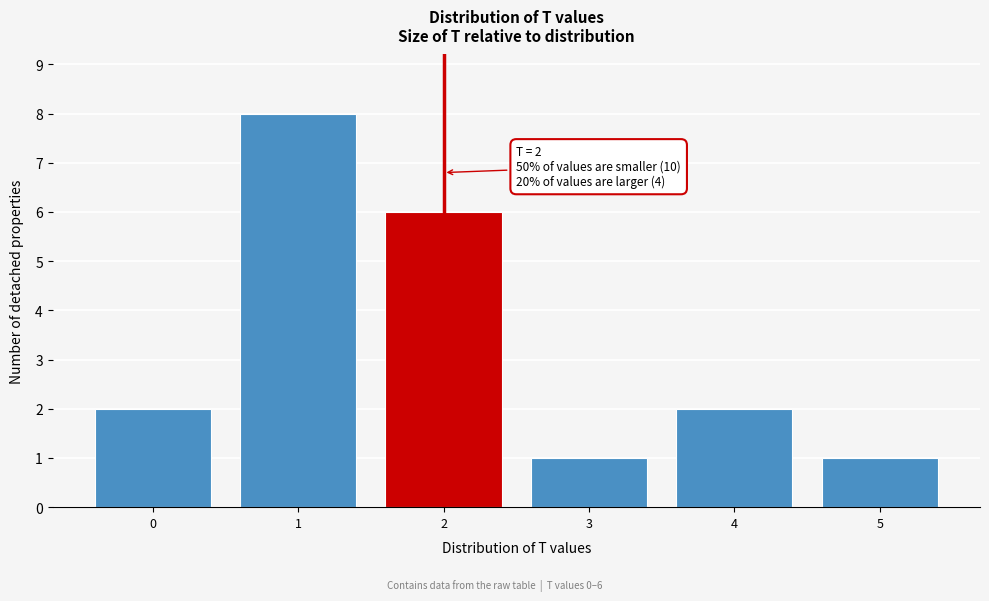

Reading left to right, transcribe all the data shown in this chart.

0=2	1=8	2=6	3=1	4=2	5=1